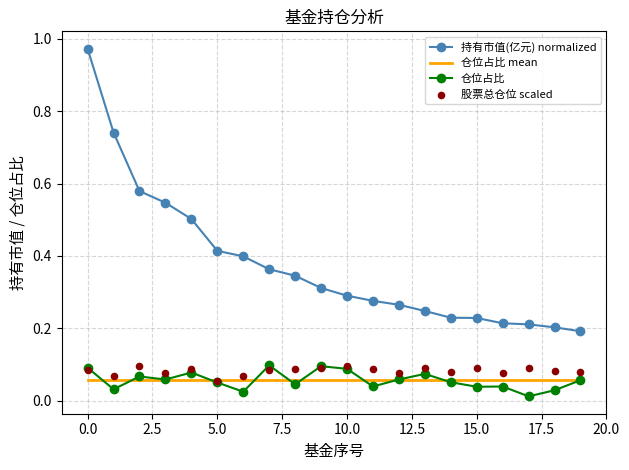

Which series has the widest spread of Y values?

持有市值(亿元) normalized